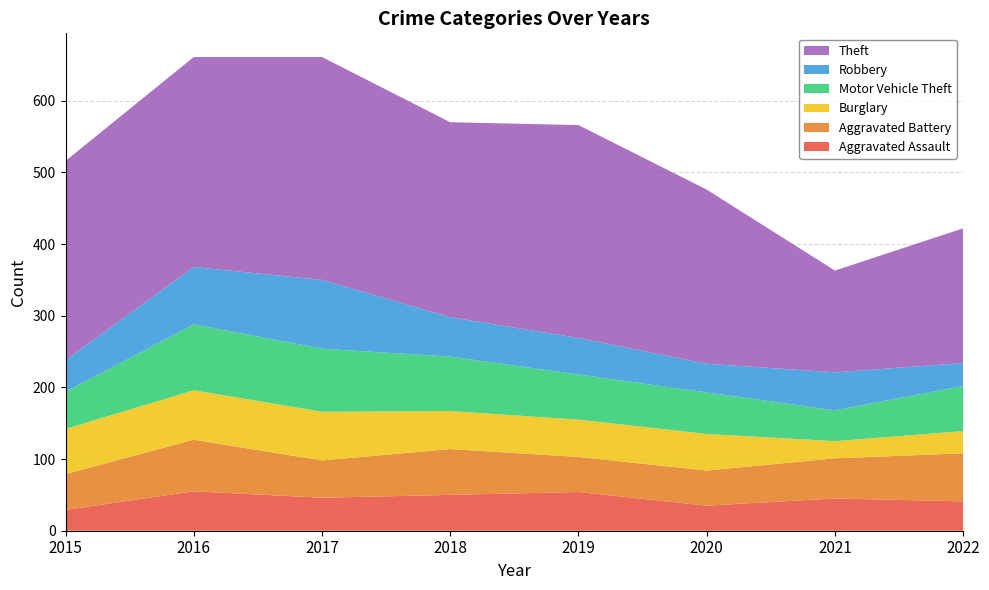

Reading right to left, extract all data points from this chart.

Aggravated Assault: 2022=41	2021=45	2020=35	2019=54	2018=50	2017=46	2016=55	2015=29
Aggravated Battery: 2022=67	2021=56	2020=49	2019=49	2018=64	2017=52	2016=72	2015=50
Burglary: 2022=31	2021=24	2020=51	2019=52	2018=53	2017=68	2016=69	2015=63
Motor Vehicle Theft: 2022=63	2021=43	2020=58	2019=63	2018=76	2017=88	2016=92	2015=52
Robbery: 2022=32	2021=53	2020=40	2019=51	2018=55	2017=96	2016=80	2015=44
Theft: 2022=188	2021=142	2020=243	2019=297	2018=272	2017=311	2016=293	2015=278